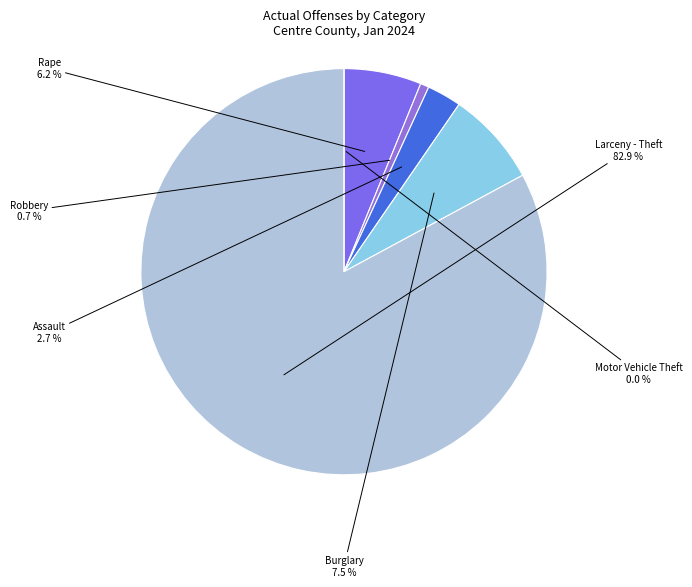

Approximately how many times larger is the value at Rape compared to Assault?

2.2